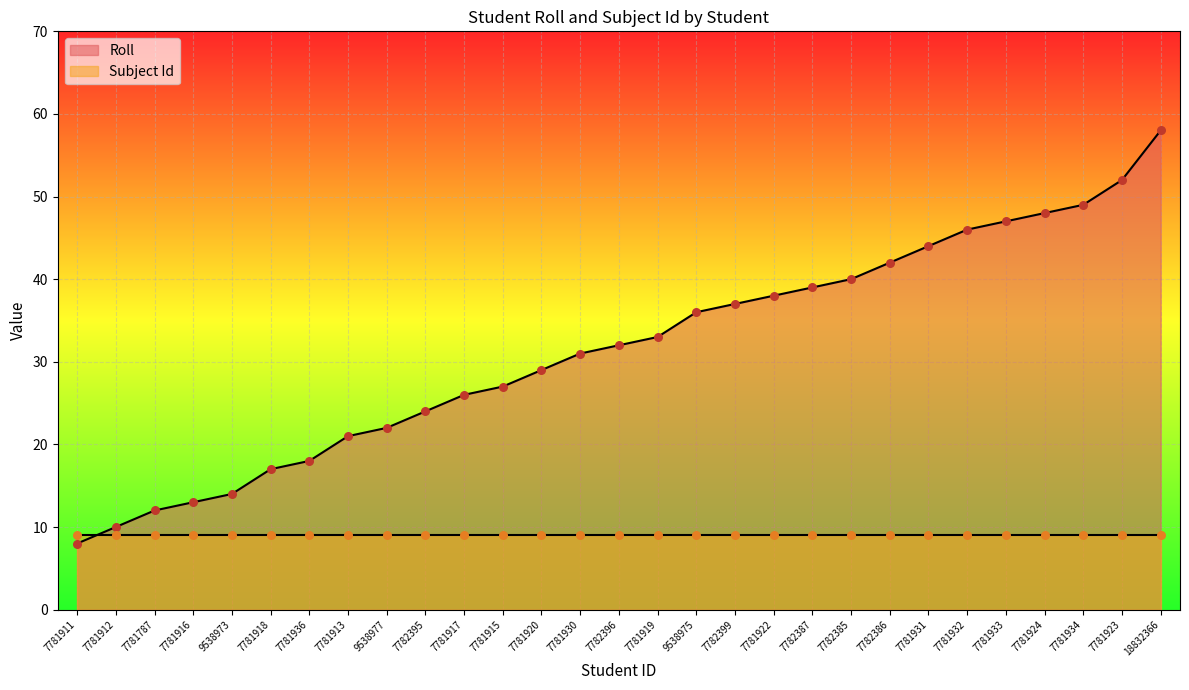

Which has a higher value, 7781911 or 7781918?

7781918